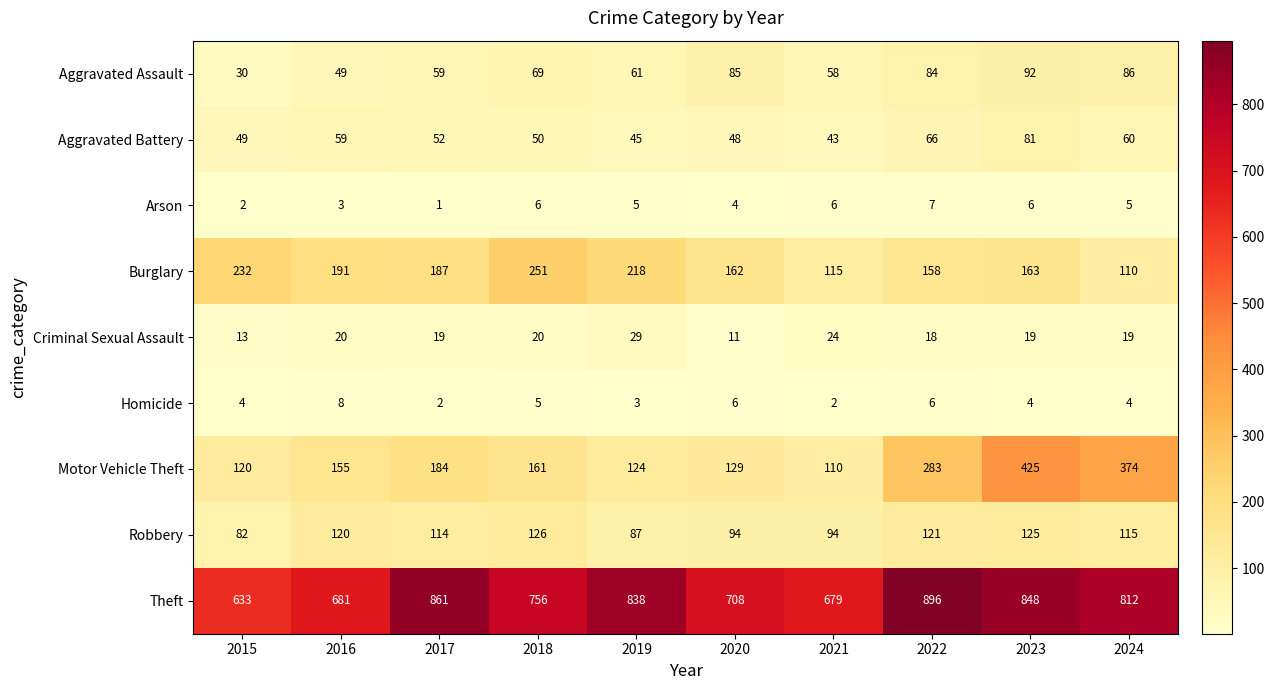

At which category is the sum across all series the highest?

2023